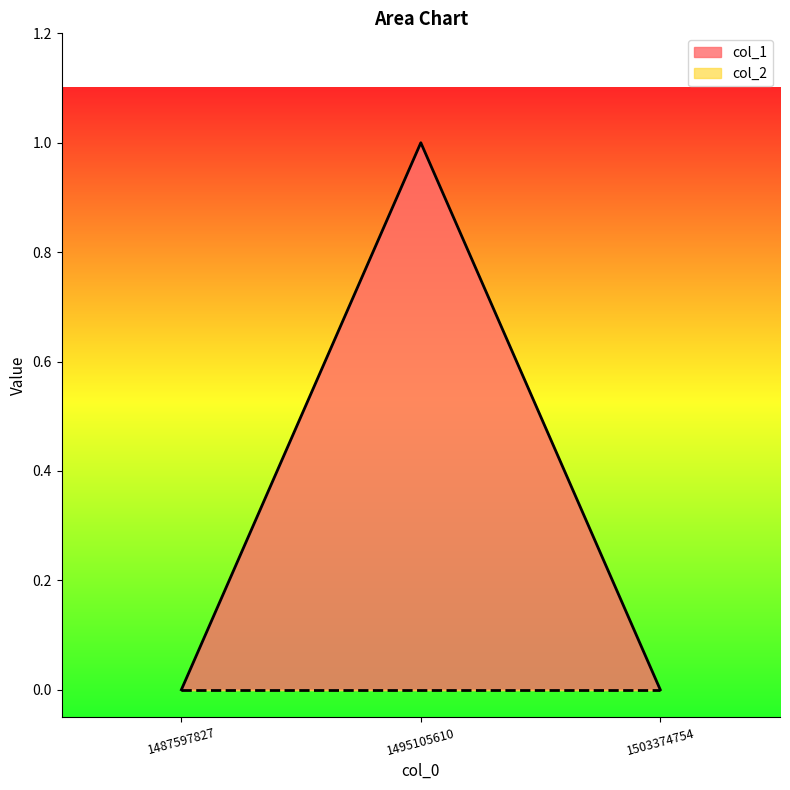

Where is the data nearest to the value 0?

1487597827